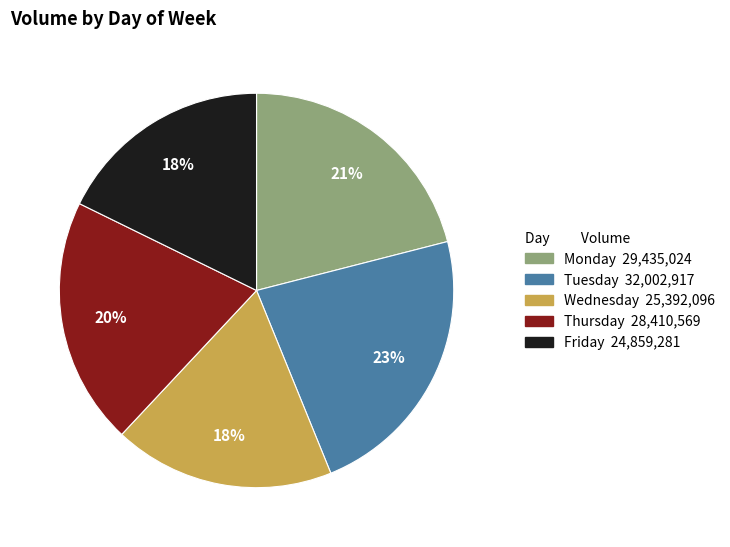

Does Thursday account for over 50% of the chart?

No